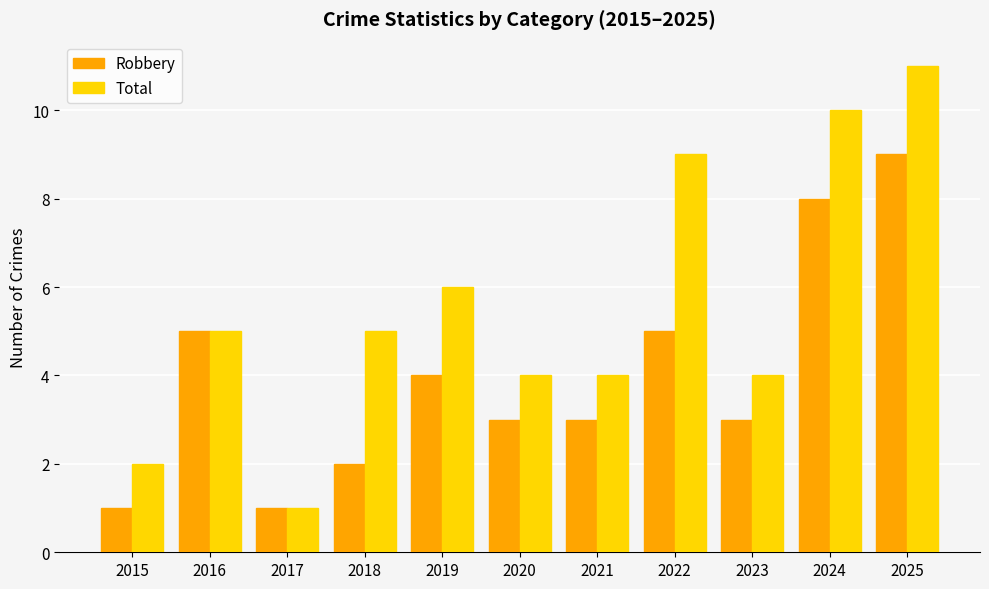

Read the Total value at 2023.

4